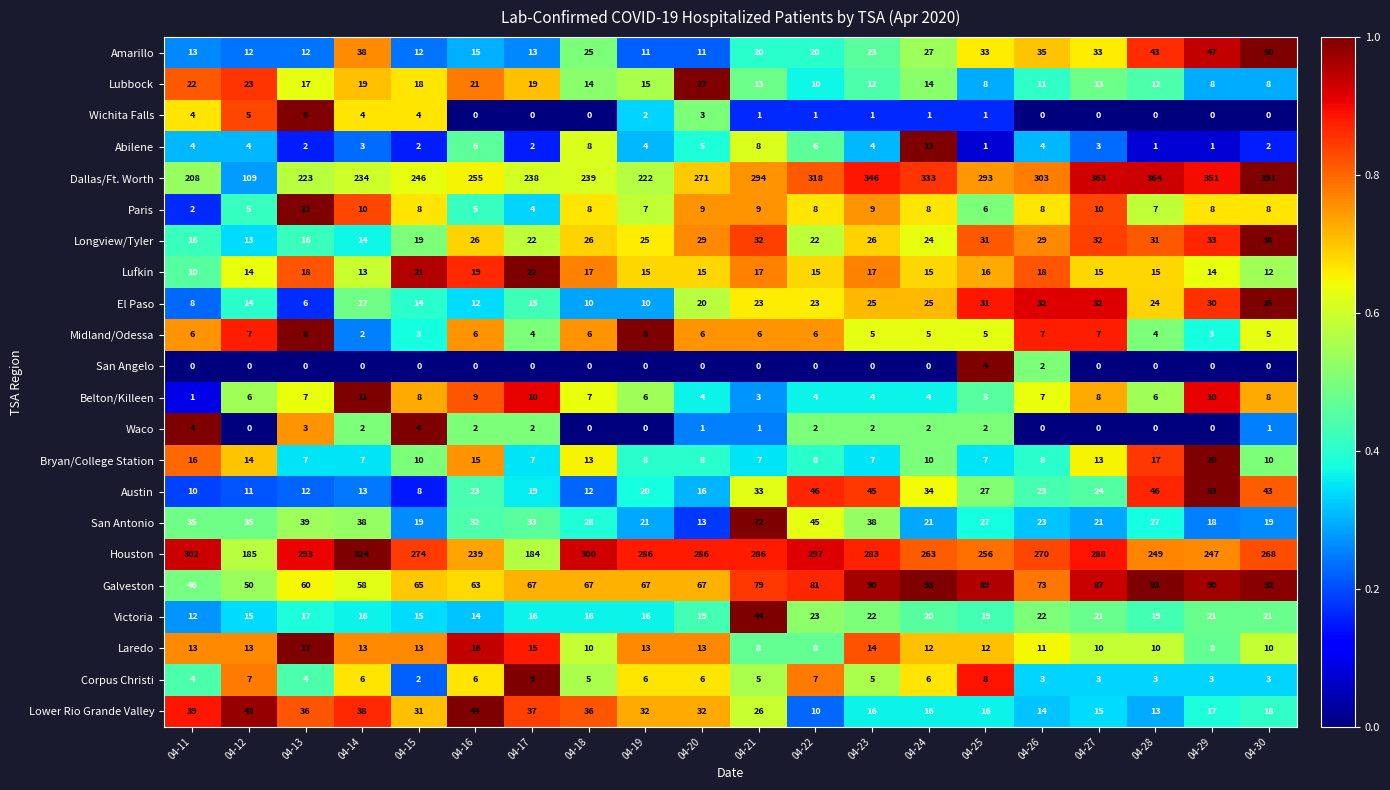

What is the sum of all Corpus Christi values?

101